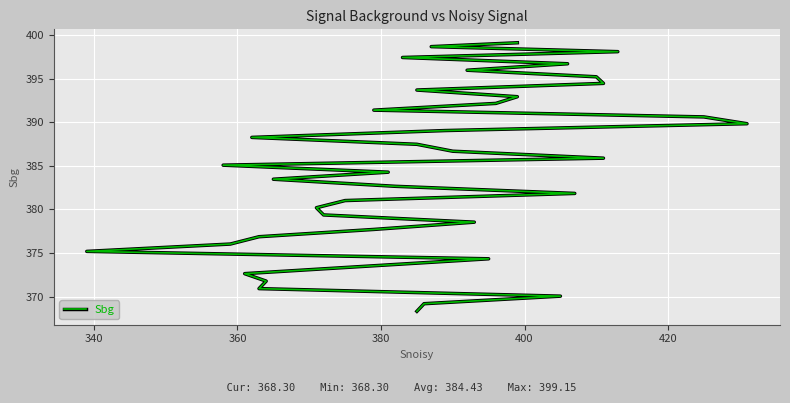

Is this an area chart (filled region under the line)?

No